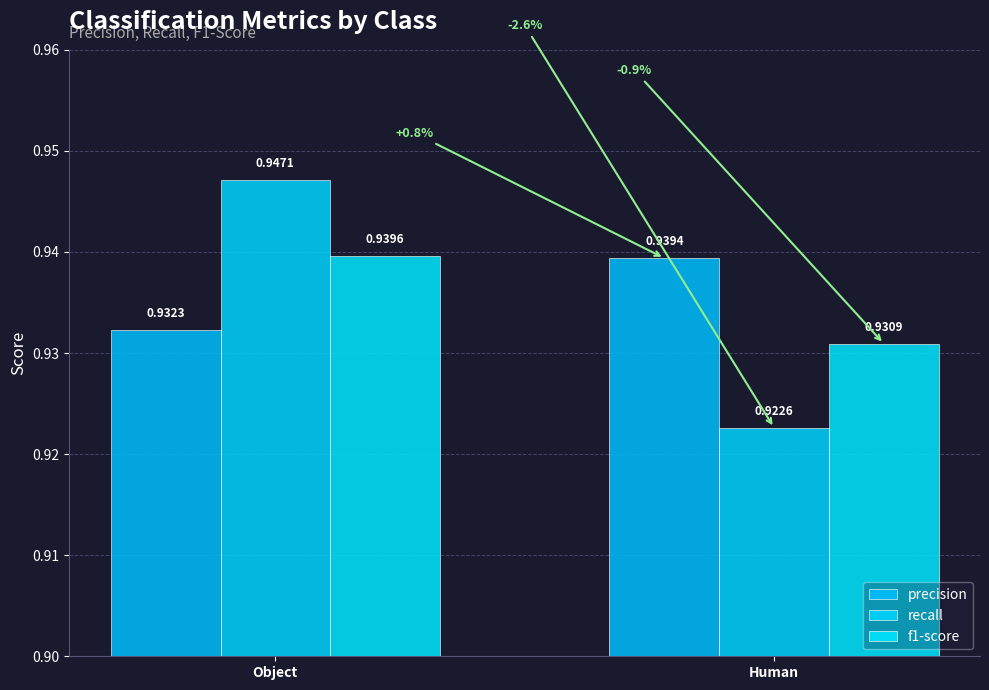

Which category has the highest value in the f1-score series?

Object